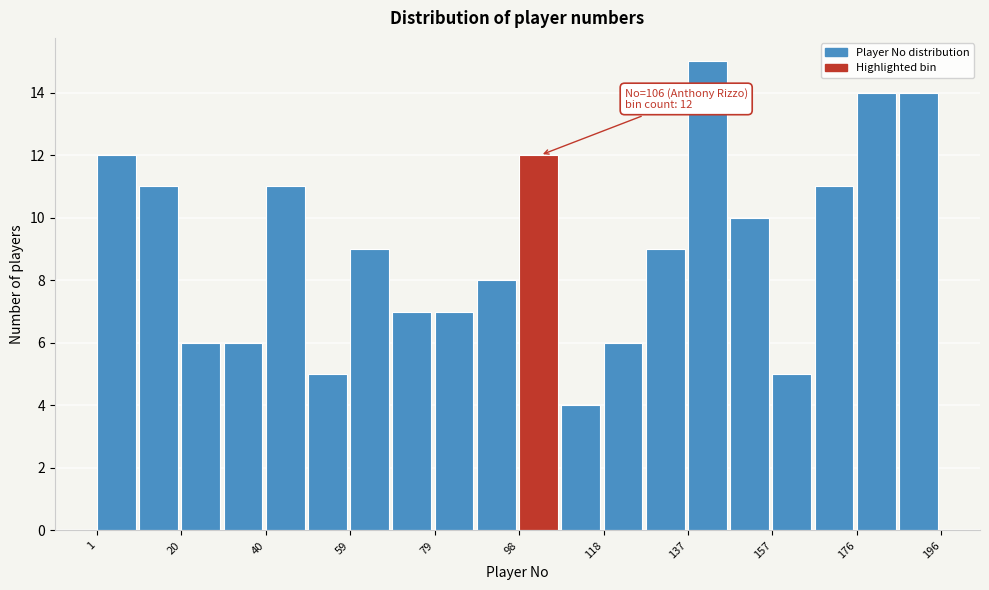

Over which range of the x-axis is the bar tallest?

138 to 148